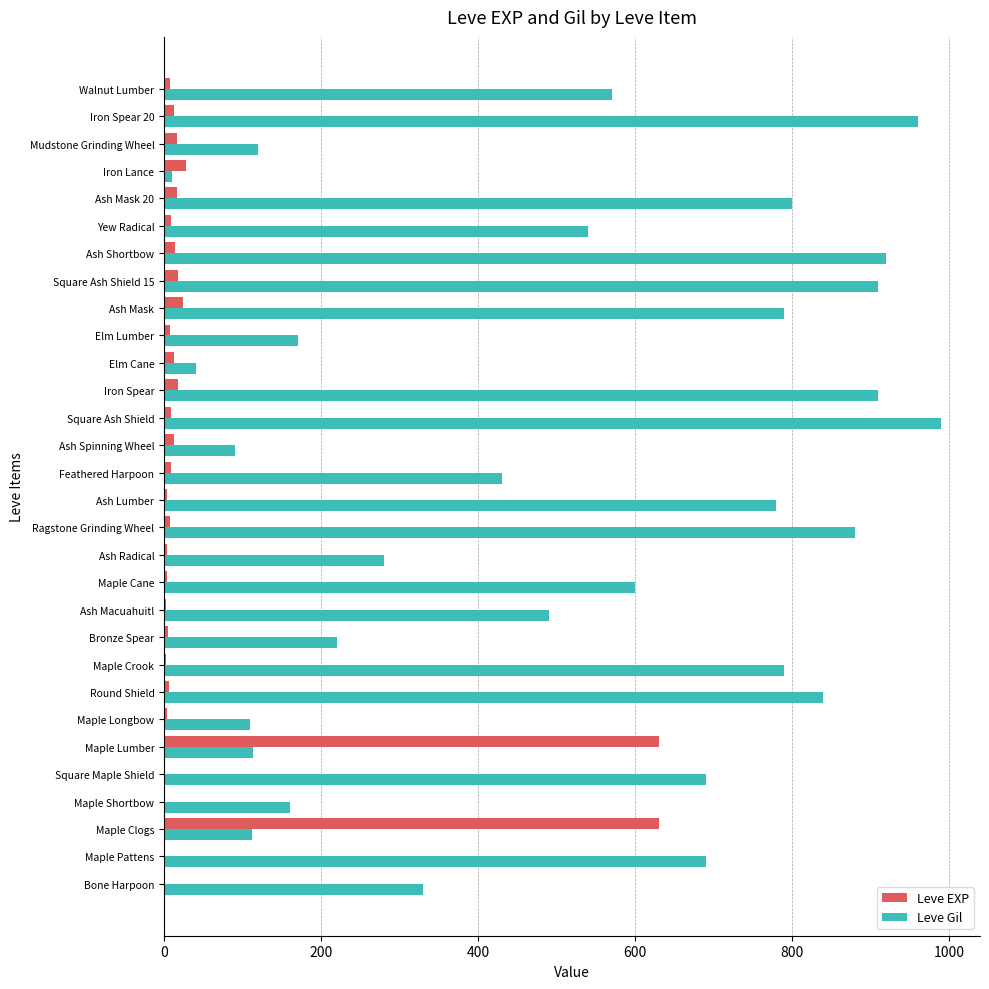

What are all the series names shown in the legend?

Leve EXP, Leve Gil